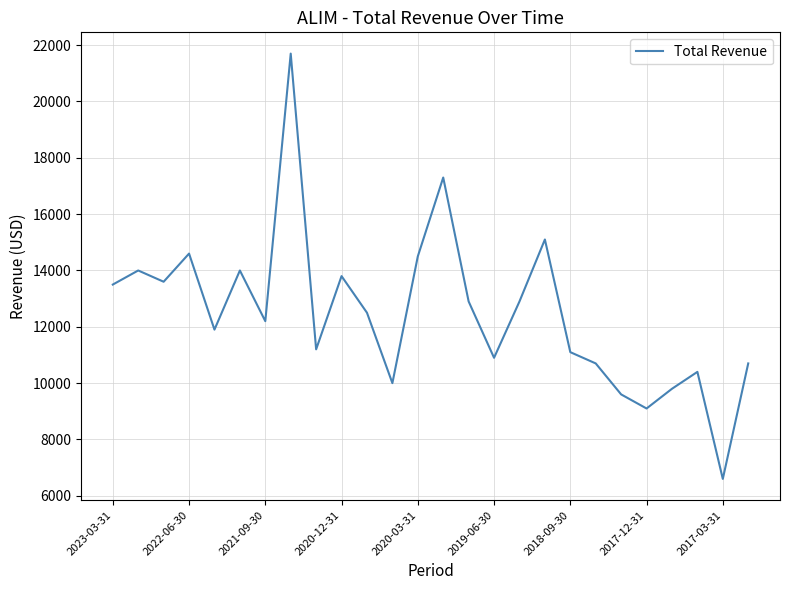

What is the smallest value displayed?

6600